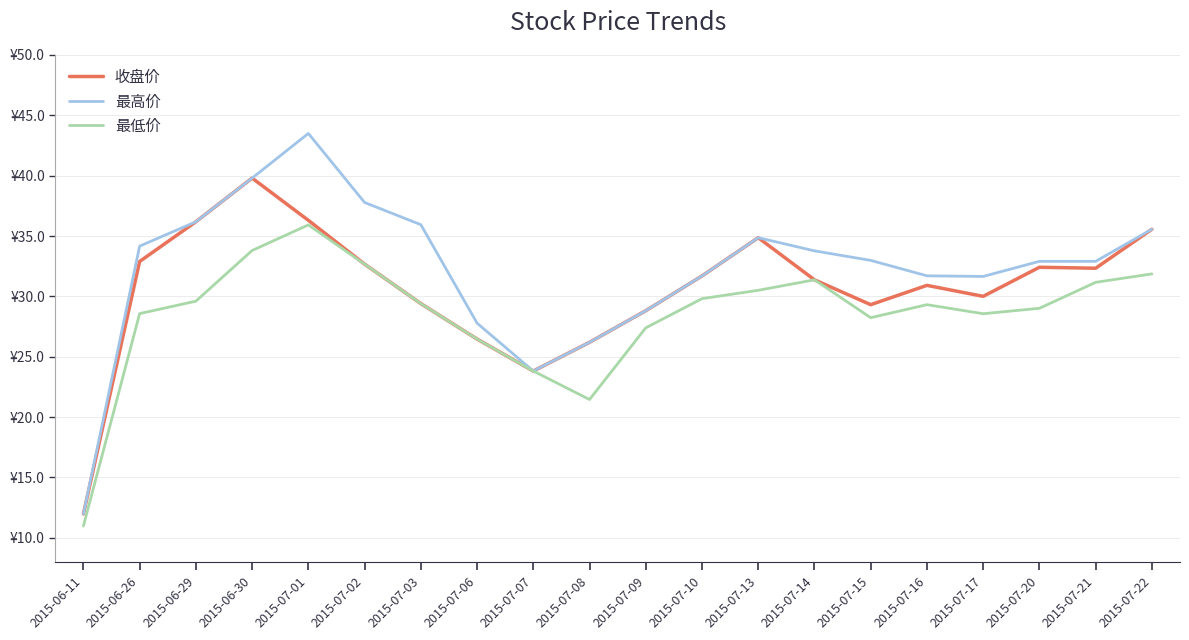

Does the chart display data point markers on the line(s)?

No